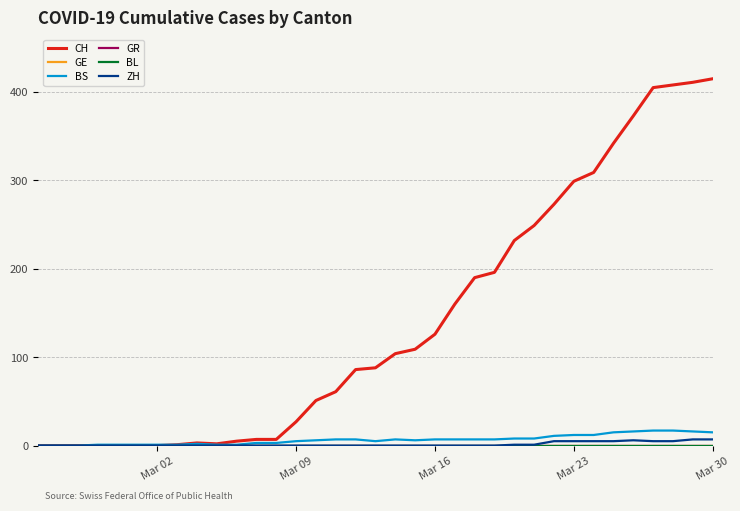

Does the chart display data point markers on the line(s)?

No